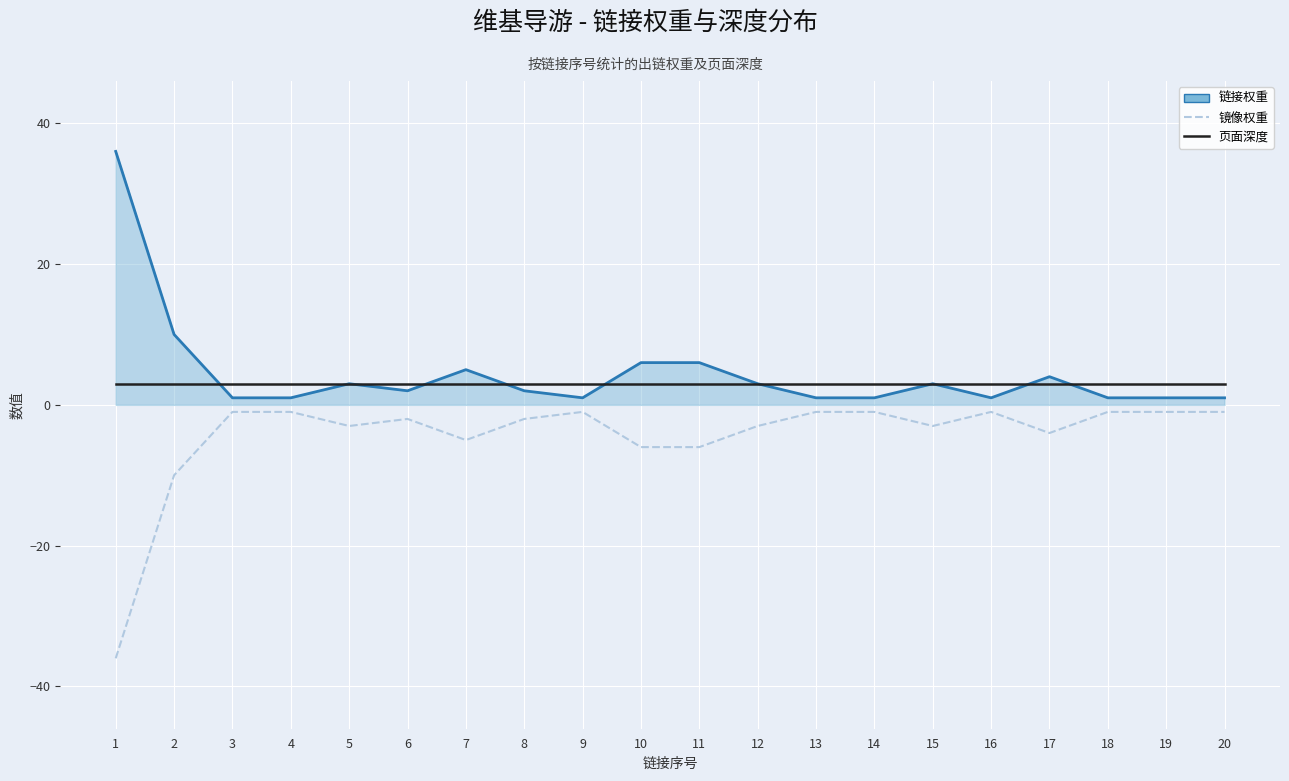

List the series in order of their overall mean, highest first.

链接权重, 页面深度, 镜像权重